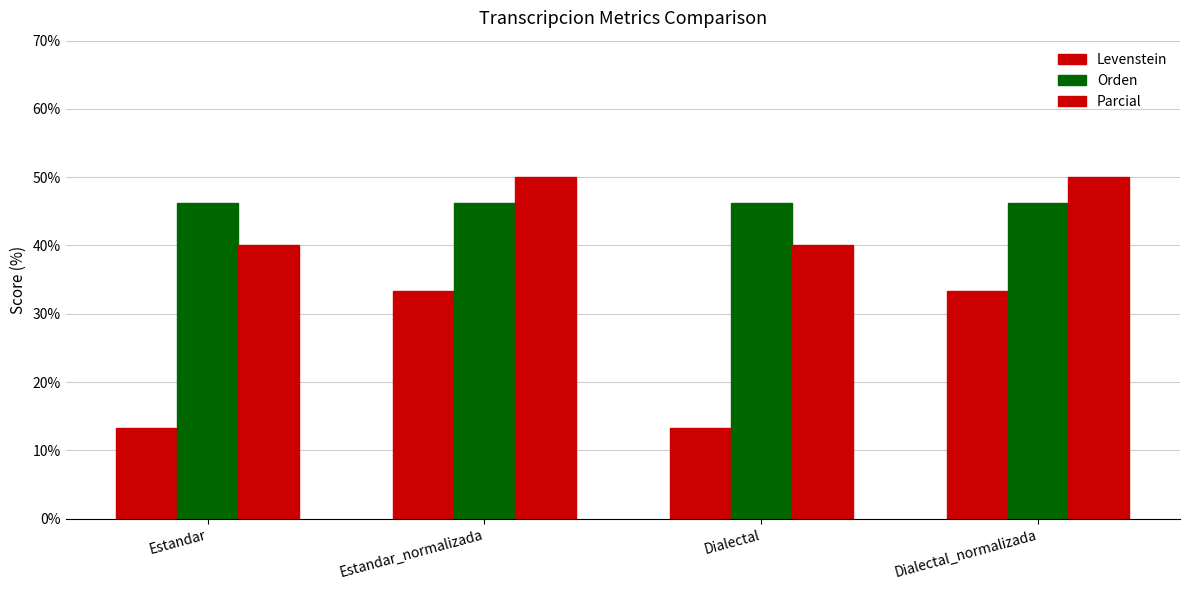

What is the sum of the Orden values at Estandar_normalizada and Dialectal_normalizada?

92.3